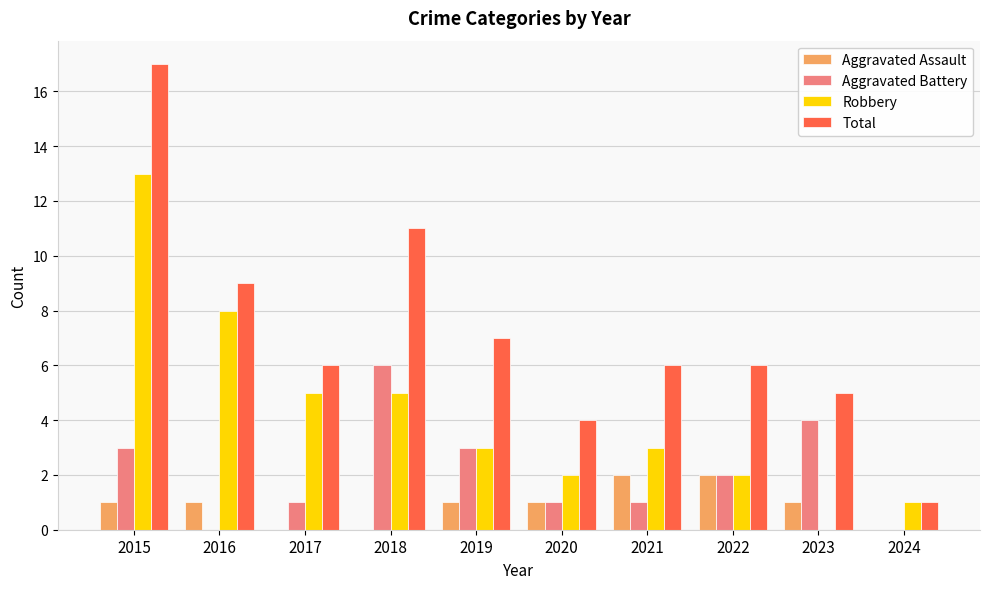

How many distinct data groups are displayed?

4